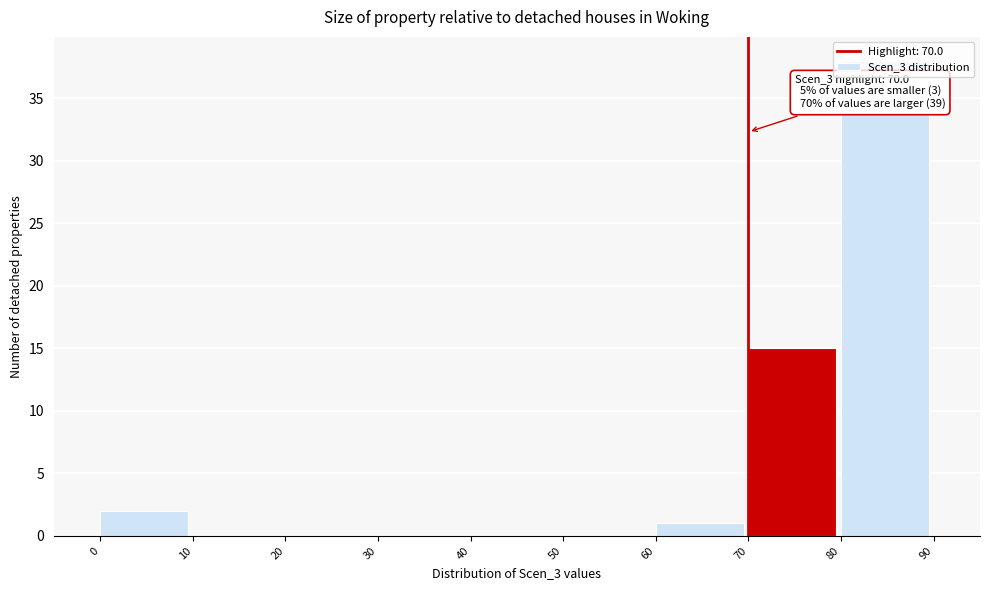

Which range on the x-axis has the tallest bar?

80 to 90